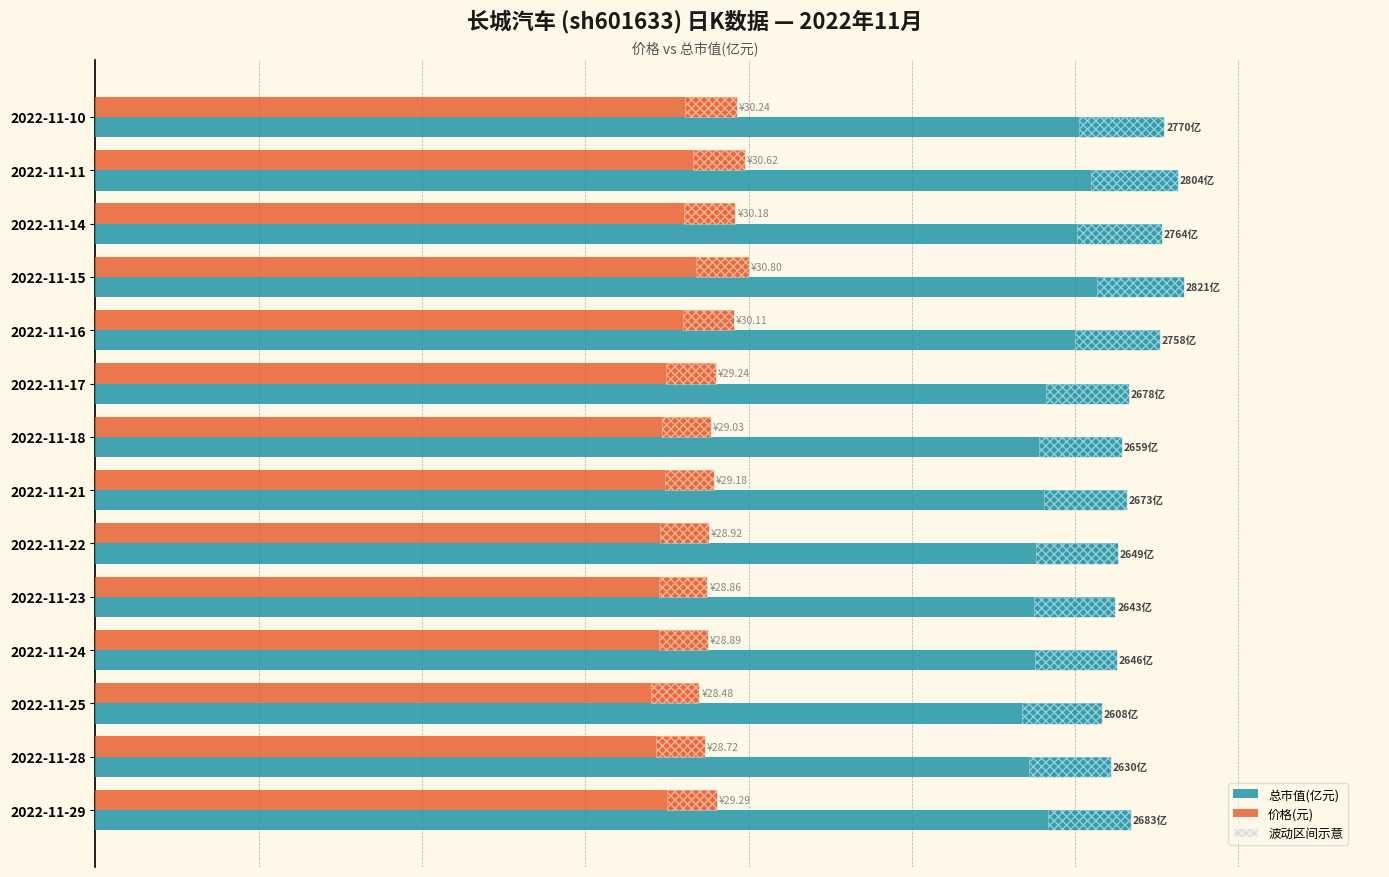

What is the maximum value shown in the chart?

2820.9